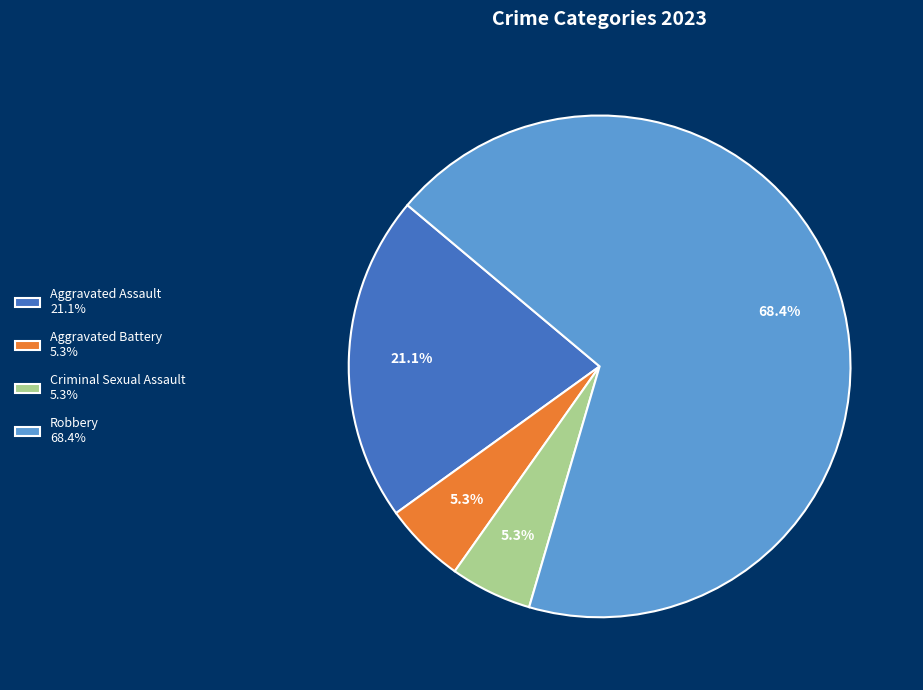

To the nearest percent, what percentage of the pie is Robbery?

68%